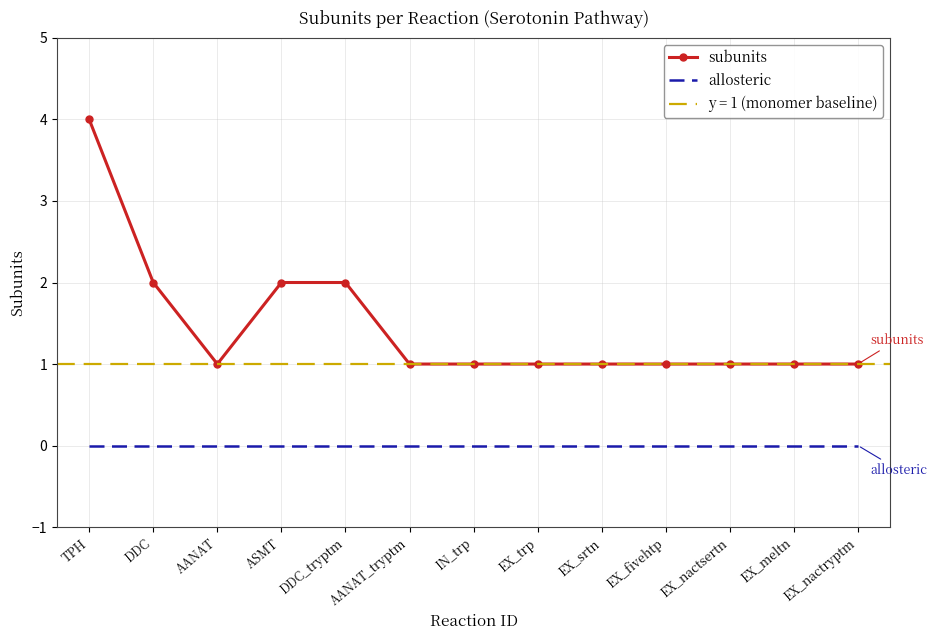

What is the greatest value displayed?

4